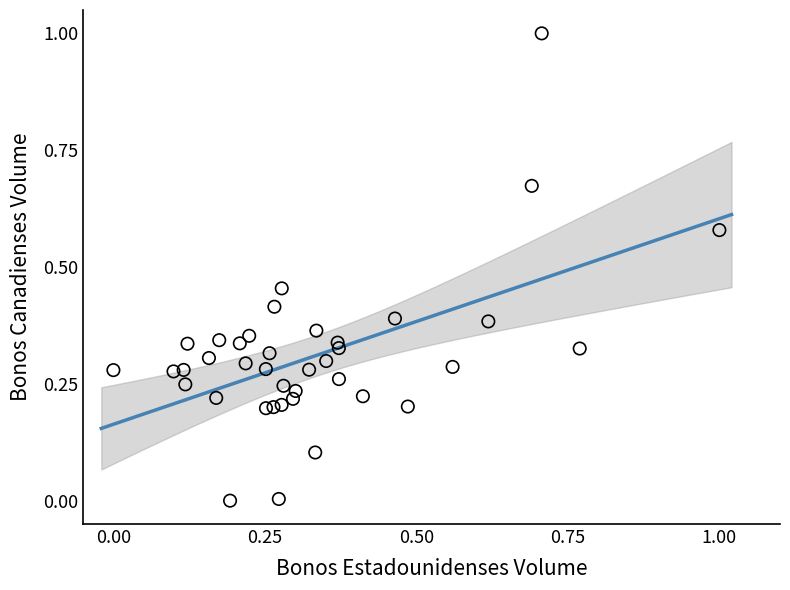

What is the range of Y values (max minus min)?

1.0